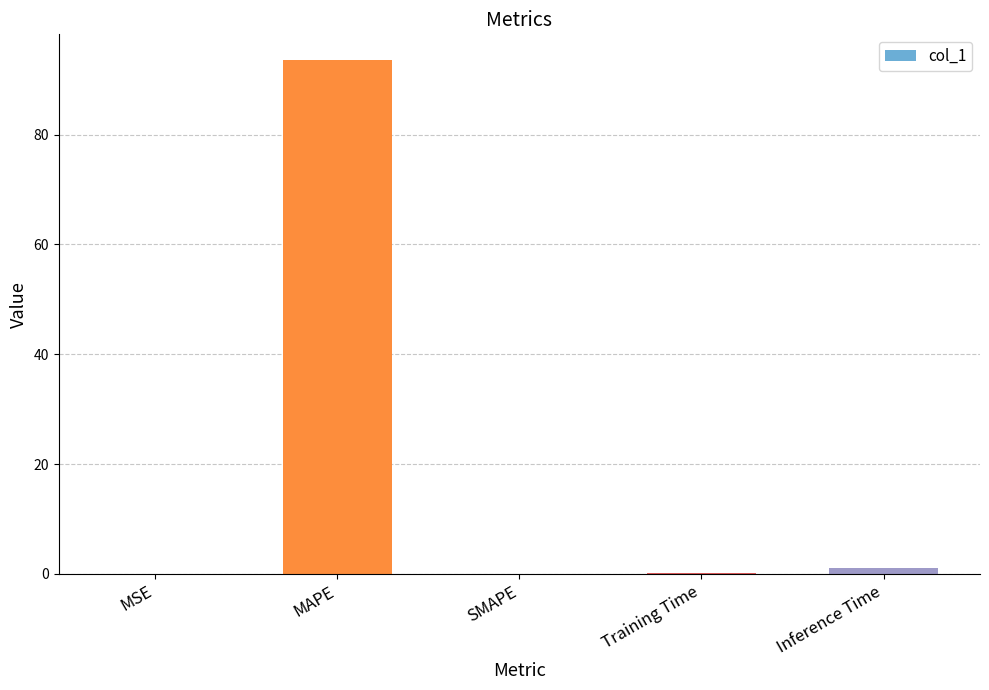

What is the maximum value shown in the chart?

93.6